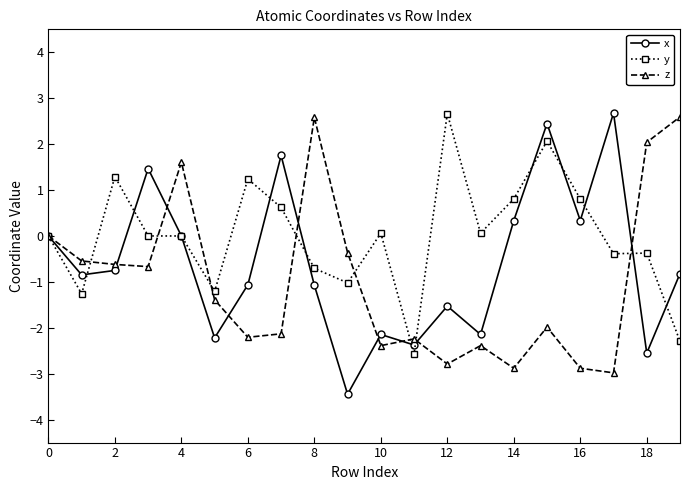

True or false: y and z cross at least once.

True